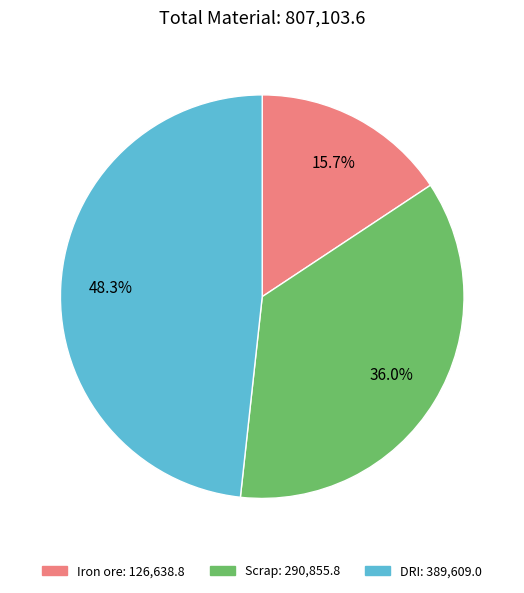

What is the smallest slice in the pie chart?

Iron ore